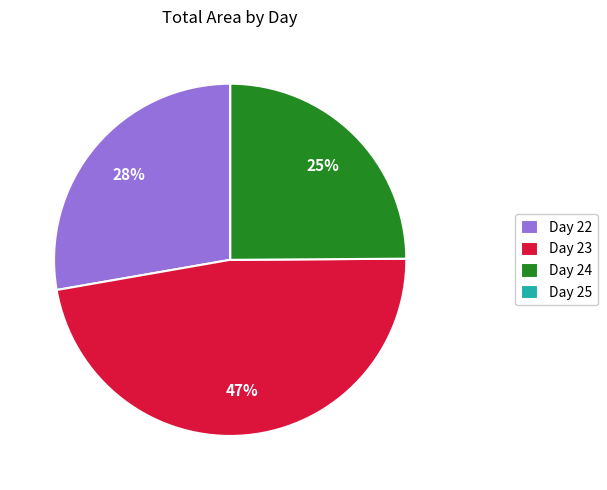

Does Day 24 represent more than half of the total?

No